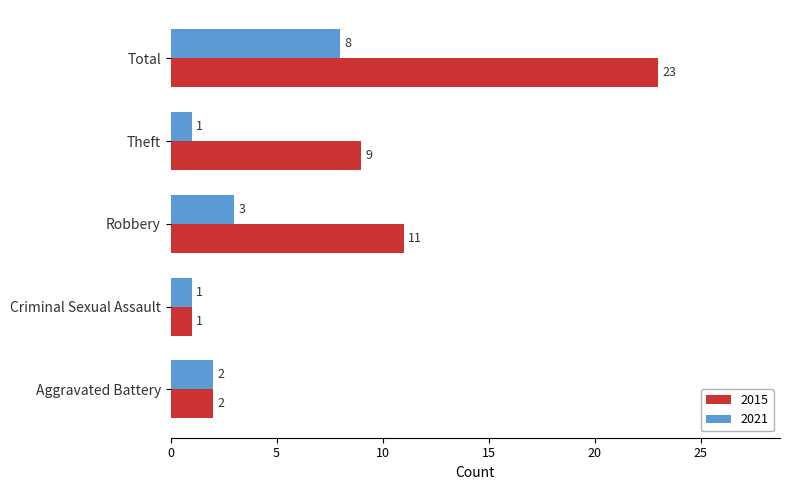

What is the difference between the highest and lowest values at Theft?

8